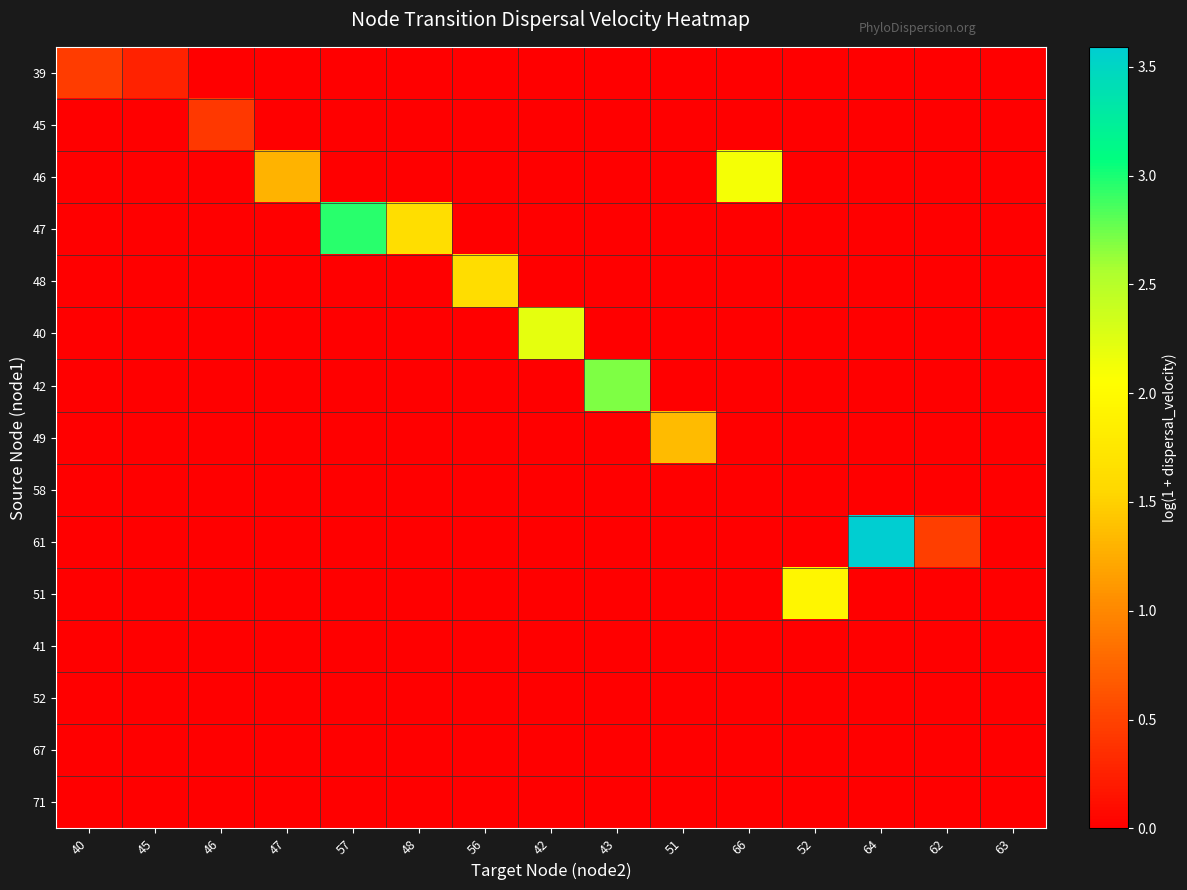

What is the difference between the highest and lowest values at 45?

0.3